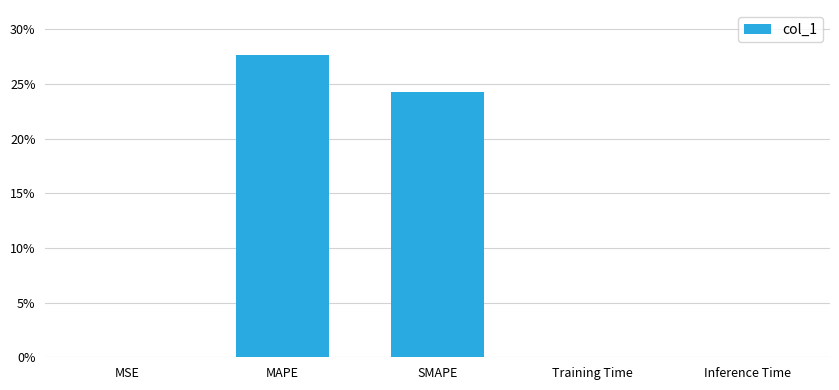

At which label is the value closest to 13?

SMAPE